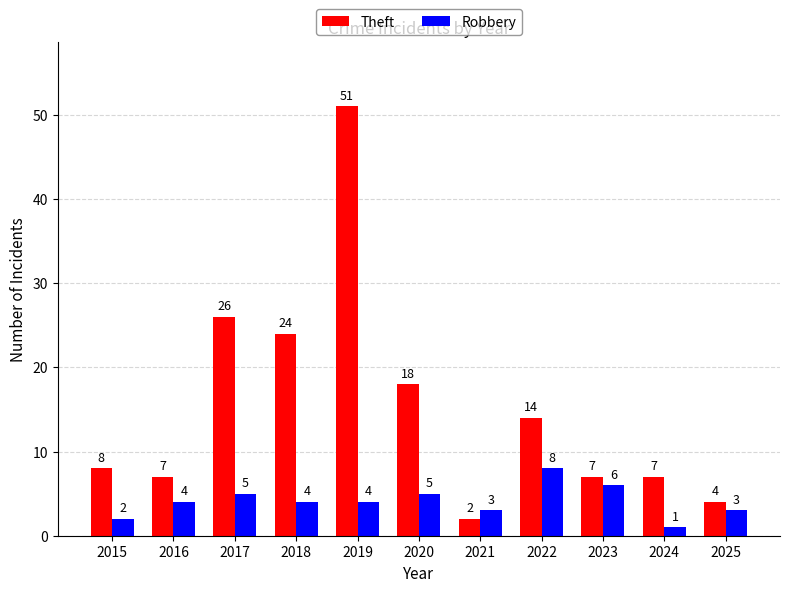

What is the difference between the highest and lowest values at 2022?

6